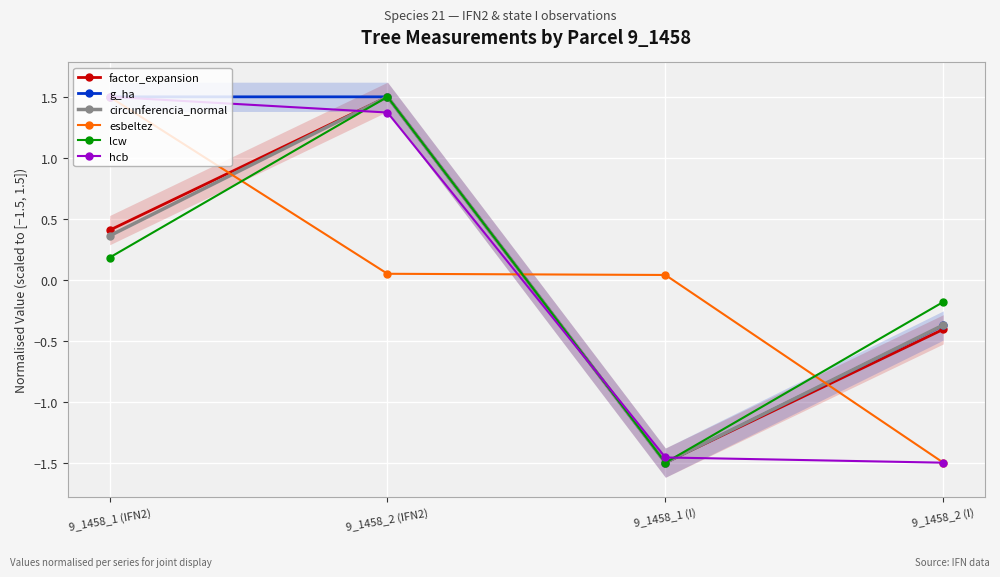

At which category is the sum across all series the highest?

9_1458_2 (IFN2)